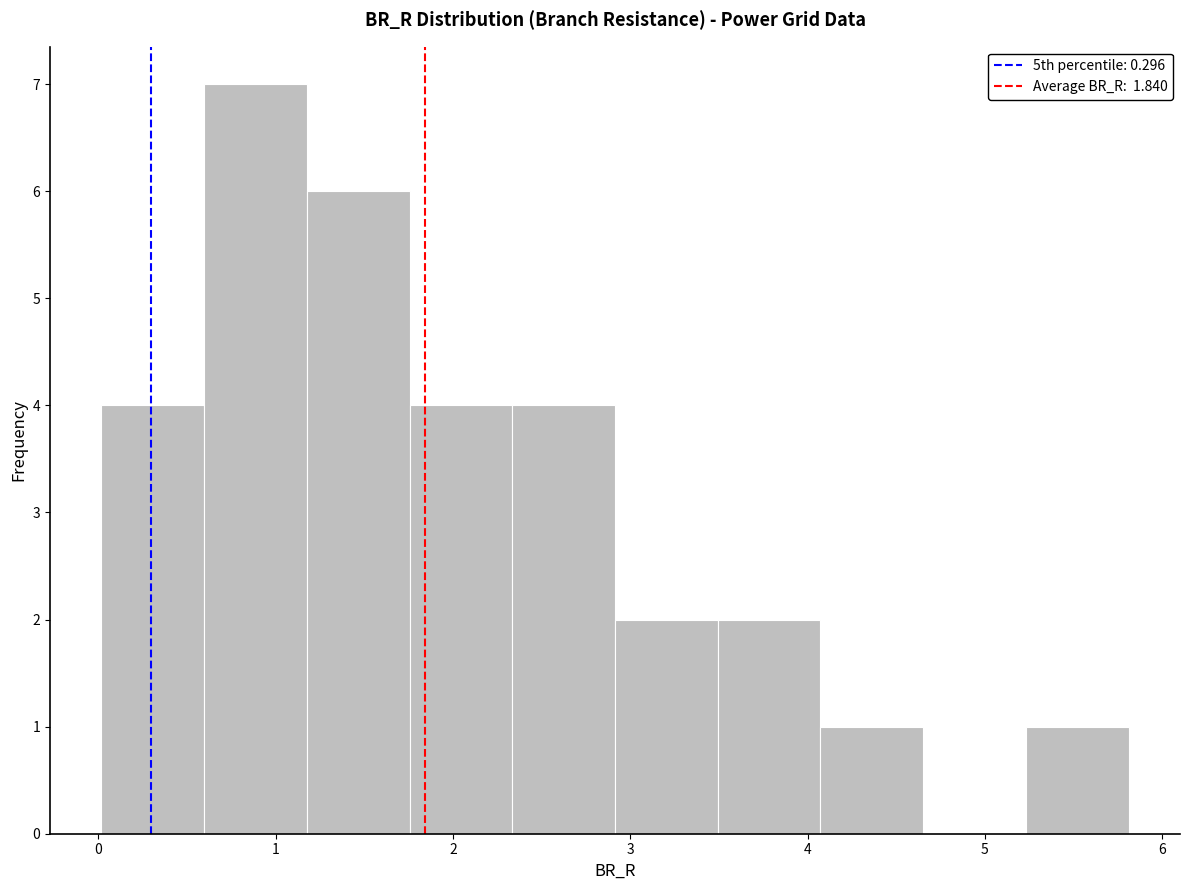

Reading left to right, list every bar in this chart as the range it spans on the x-axis followed by its height. Neither the bar edges nor the heights are printed on the chart, so give them approximately, as read against the axes.

0.0 to 0.6: 4
0.6 to 1.2: 7
1.2 to 1.8: 6
1.8 to 2.3: 4
2.3 to 2.9: 4
2.9 to 3.5: 2
3.5 to 4.1: 2
4.1 to 4.7: 1
4.7 to 5.2: 0
5.2 to 5.8: 1